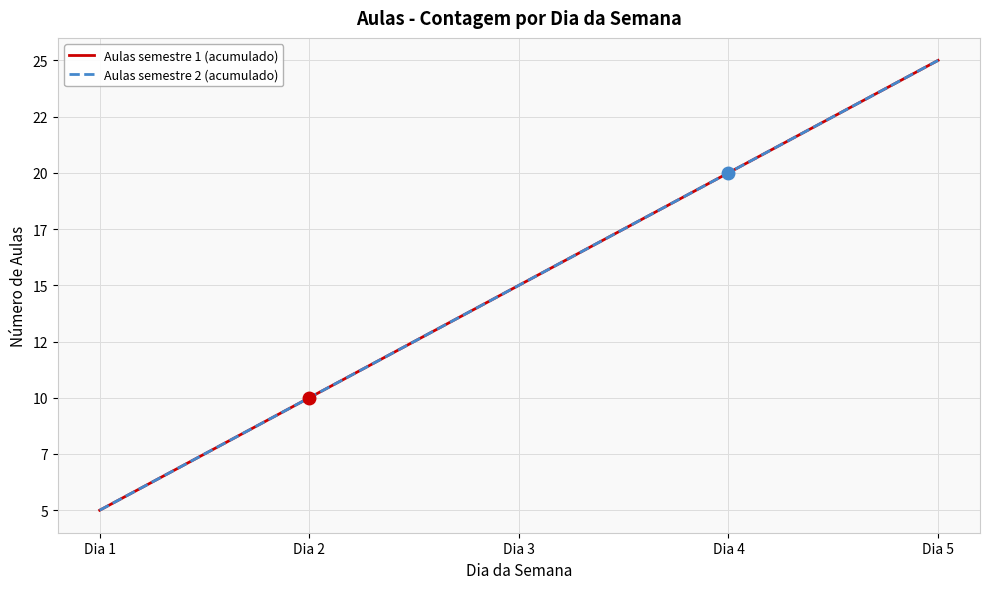

Is this an area chart (filled region under the line)?

No